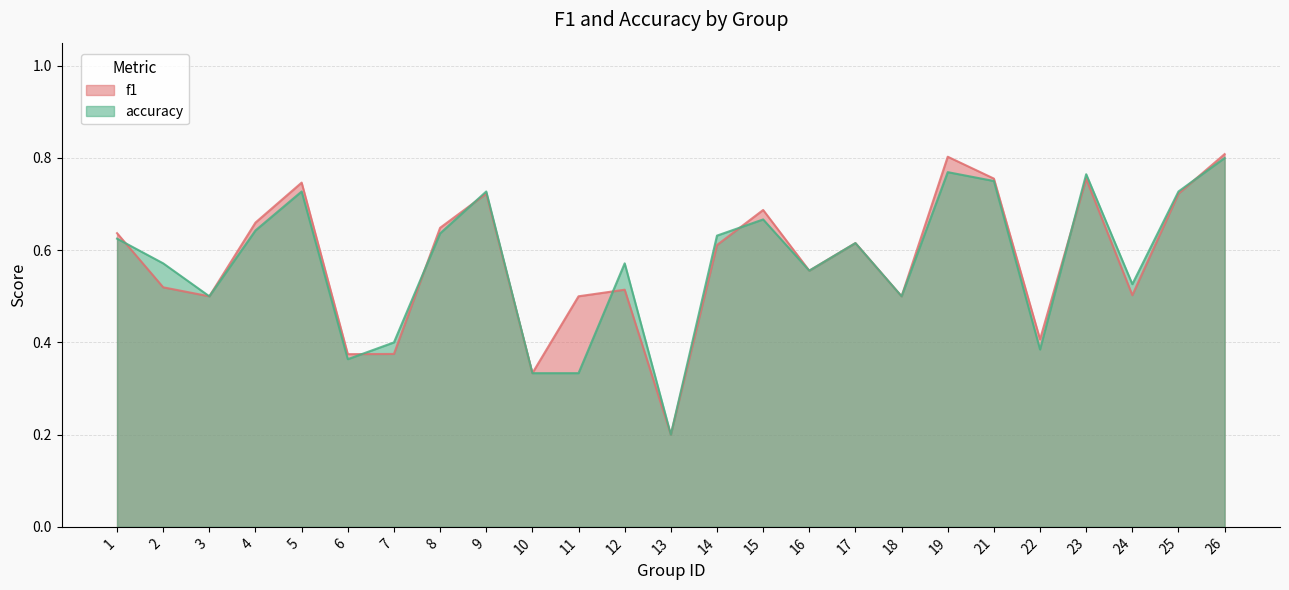

What is the value of the f1 point at the 8th from the left?

0.6